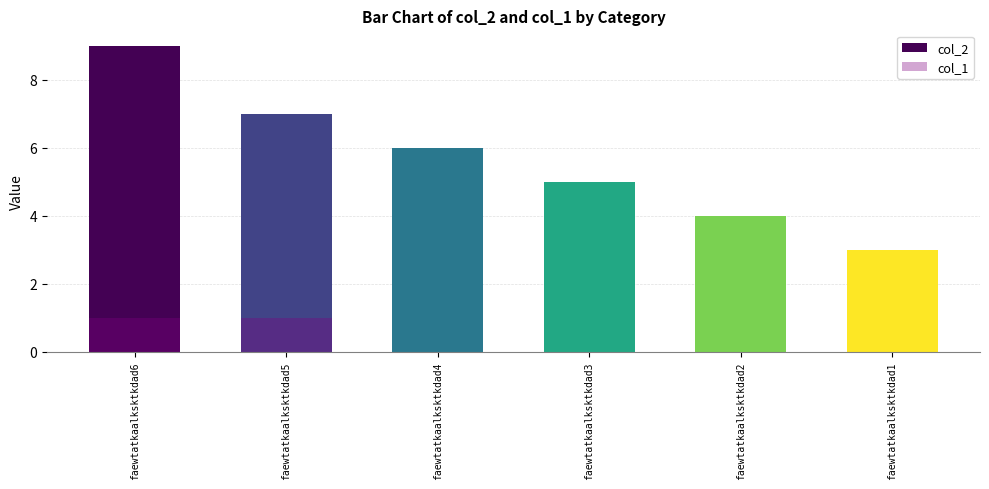

Where is col_2 nearest to the value 6?

faewtatkaalksktkdad4